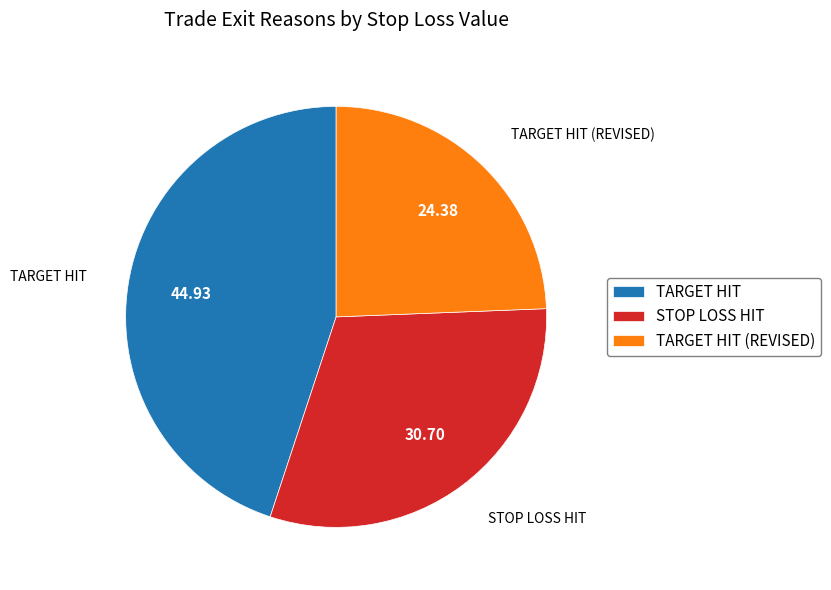

What is the ratio of the value at STOP LOSS HIT to the value at TARGET HIT?

0.7